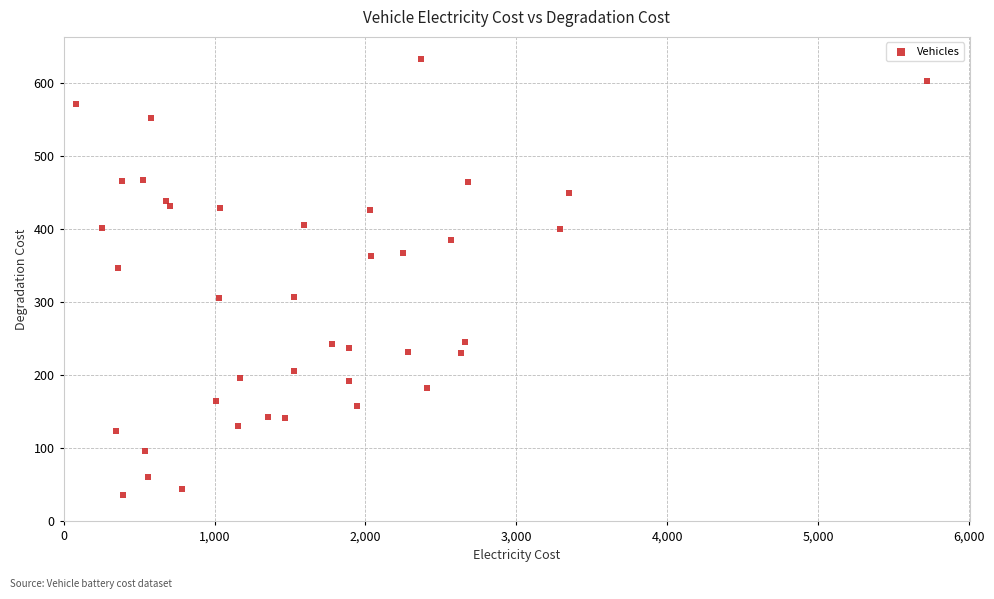

What is the range of X values (max minus min)?

5639.1